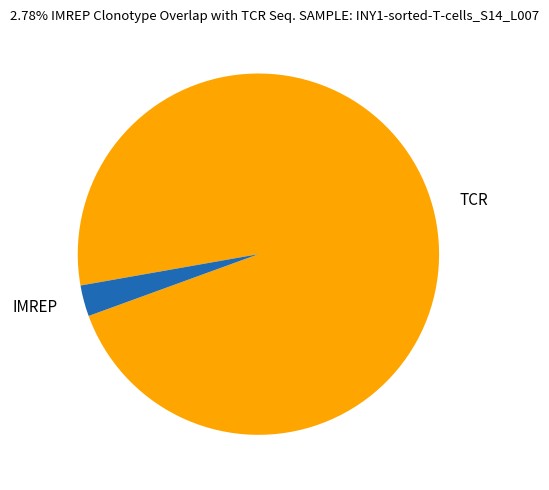

The TCR slice represents 97% of the pie. True or false?

True